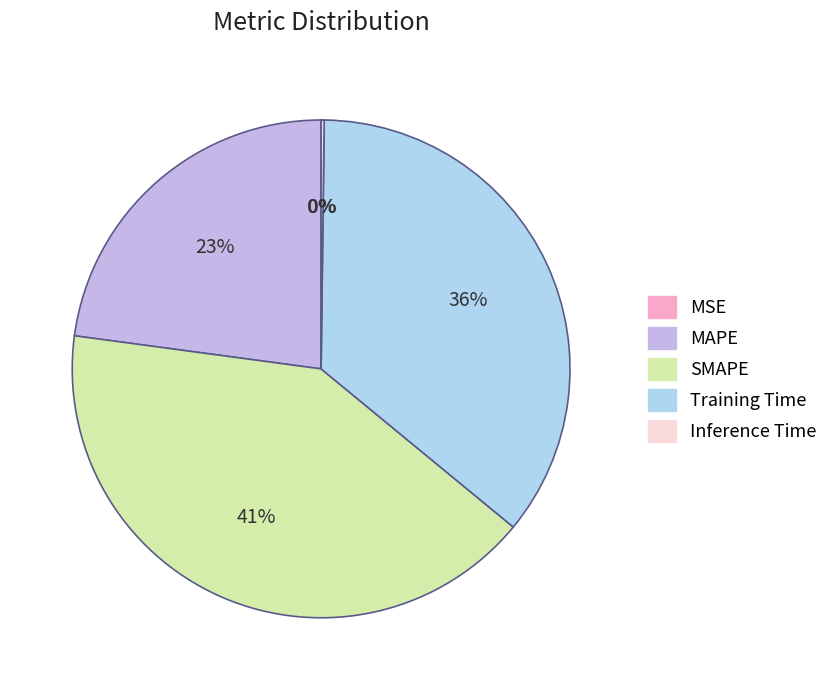

To the nearest percent, what is the difference between the MAPE and SMAPE slice percentages?

18%